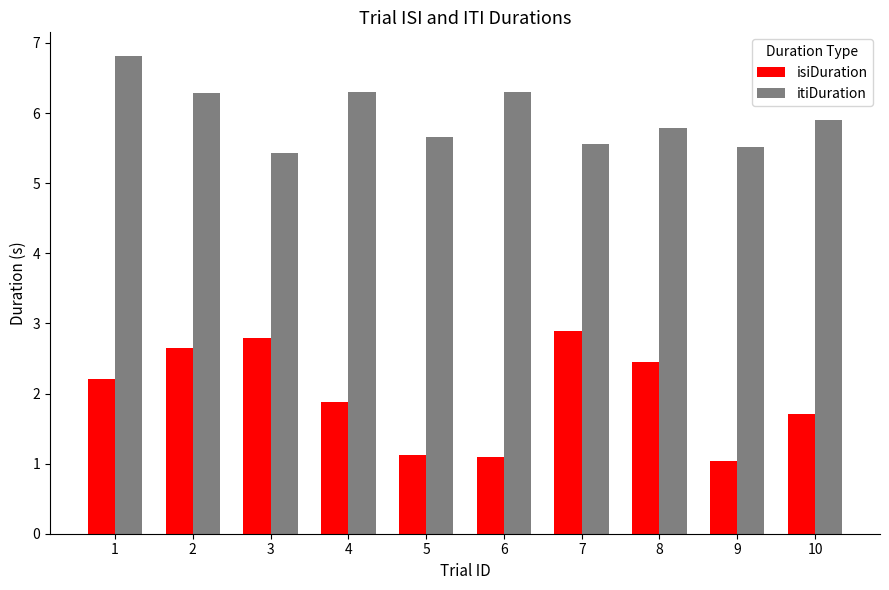

Which series changed the most between 3 and 5?

isiDuration